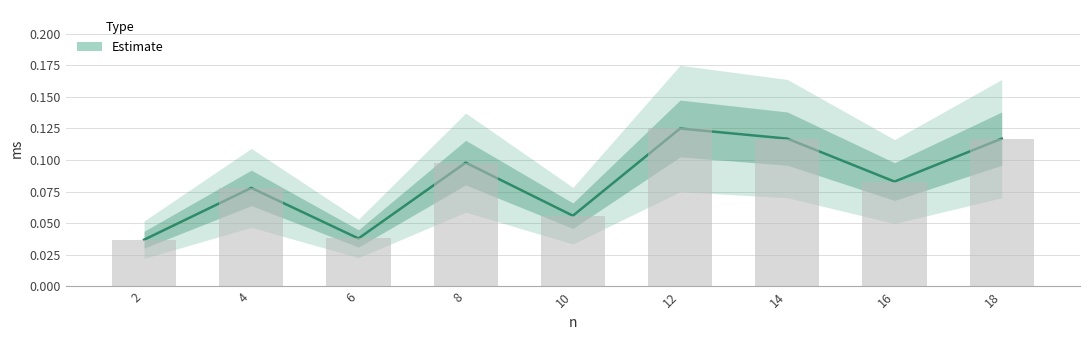

What is the difference between the second highest and second lowest values?

0.1